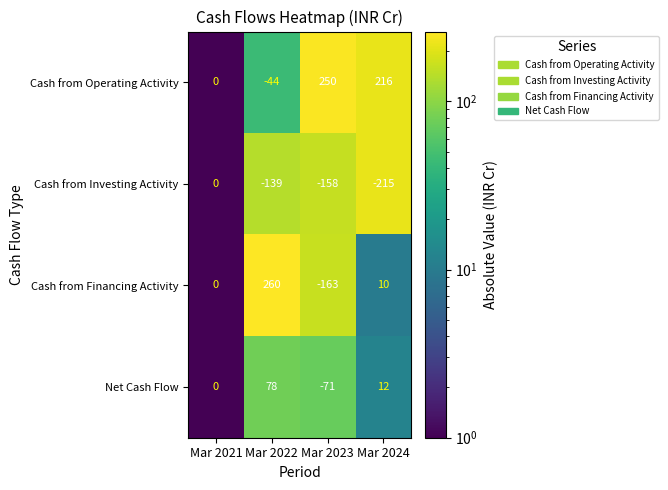

What is the greatest value displayed?

260